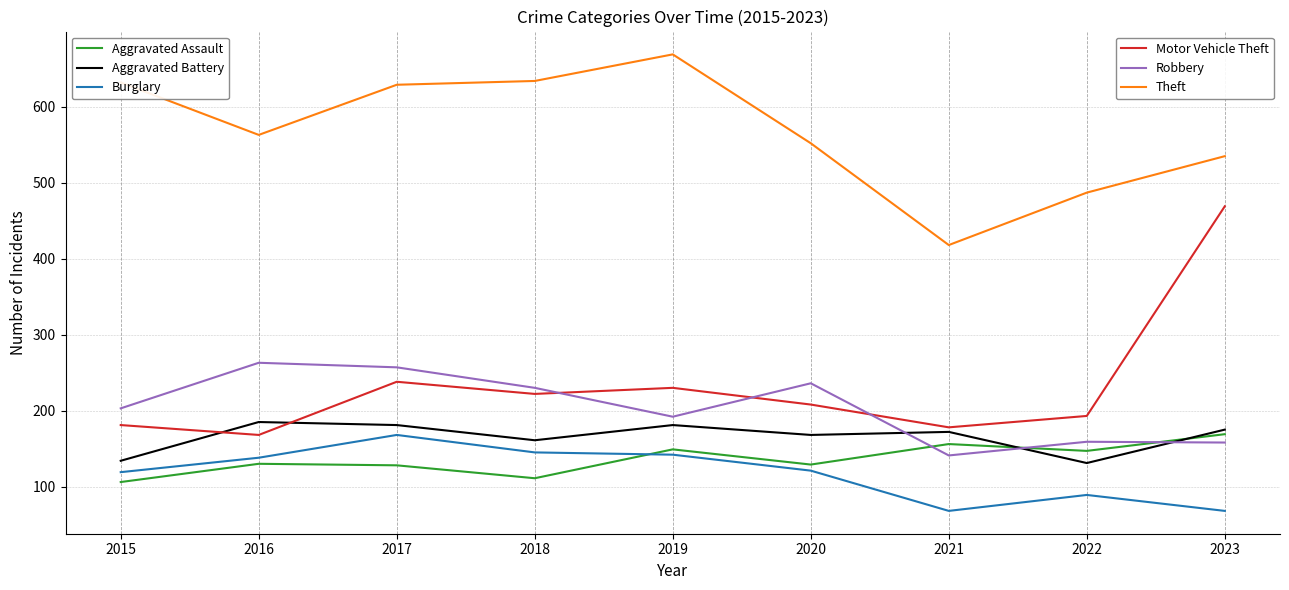

What is the spread (max minus min) of values at 2016?

433